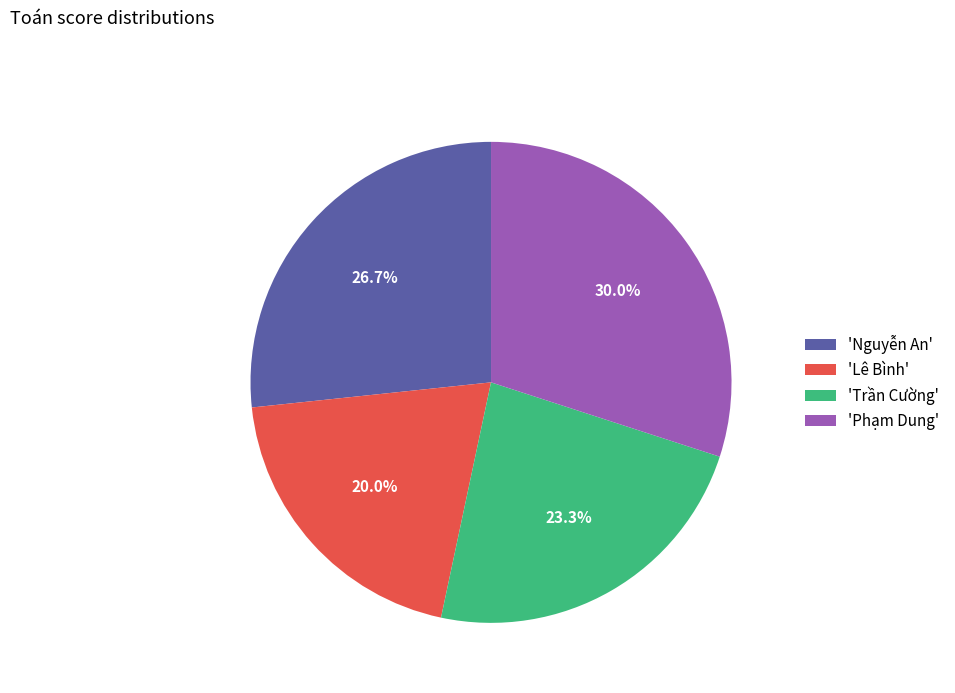

Approximately how many times larger is the value at 'Lê Bình' compared to 'Trần Cường'?

0.9